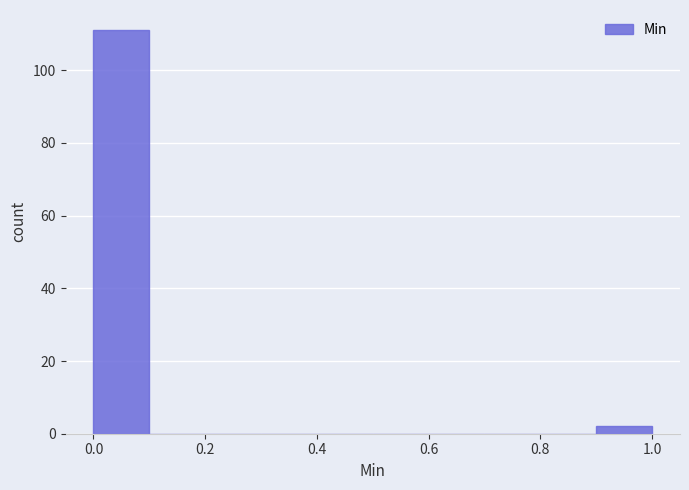

Reading left to right, transcribe this chart: for each bar, give the range it covers on the x-axis and its height. The values are not printed on the chart, so give them approximately, as read against the axis.

0.0 to 0.1: 112
0.1 to 0.2: 0
0.2 to 0.3: 0
0.3 to 0.4: 0
0.4 to 0.5: 0
0.5 to 0.6: 0
0.6 to 0.7: 0
0.7 to 0.8: 0
0.8 to 0.9: 0
0.9 to 1.0: 2